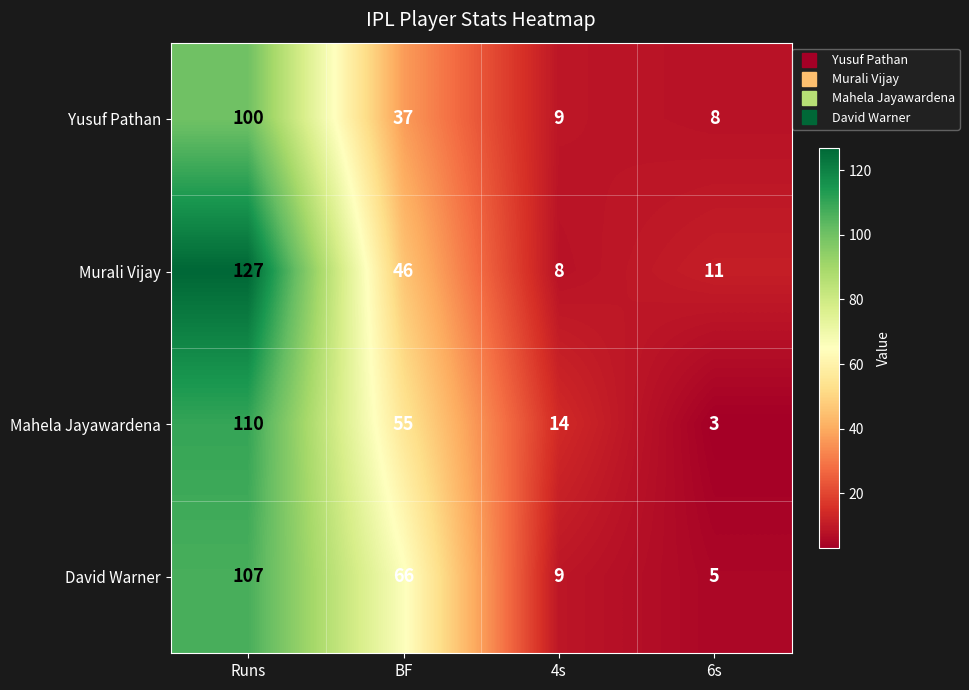

Which series has the largest range (max minus min)?

Murali Vijay